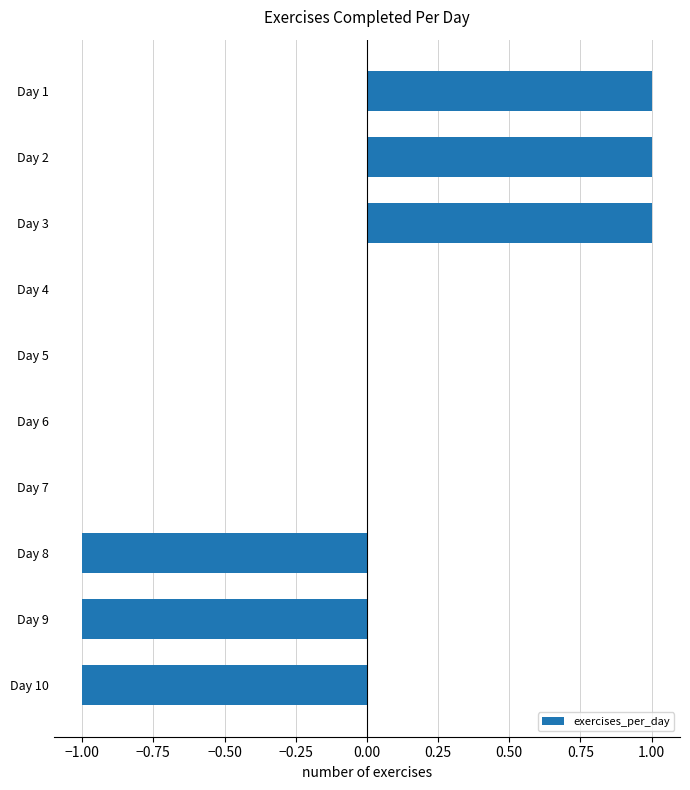

Count the values in the range -1 to 1.

10